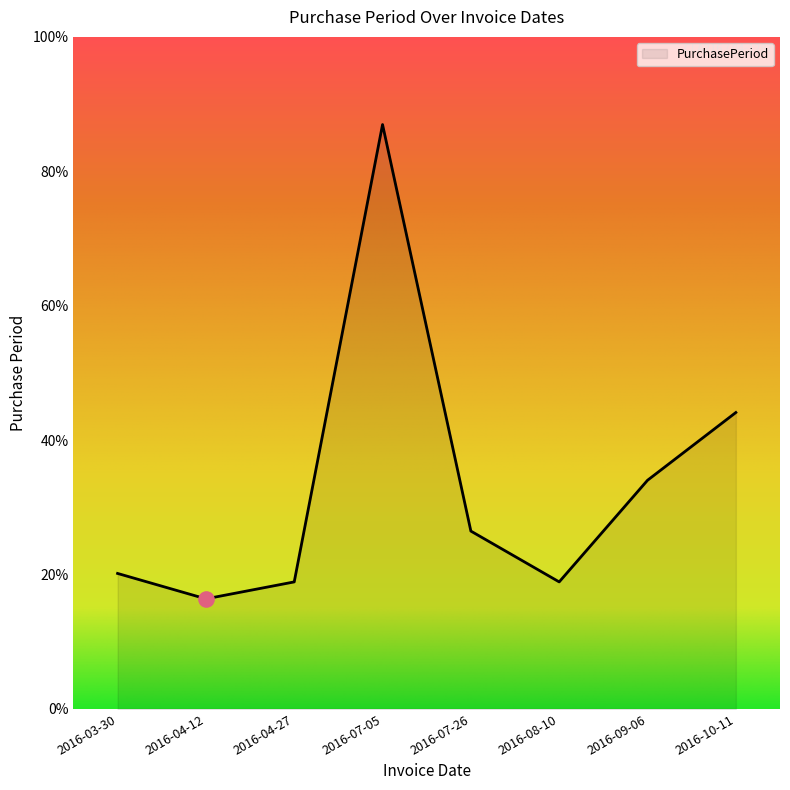

Is this an area chart (filled region under the line)?

Yes